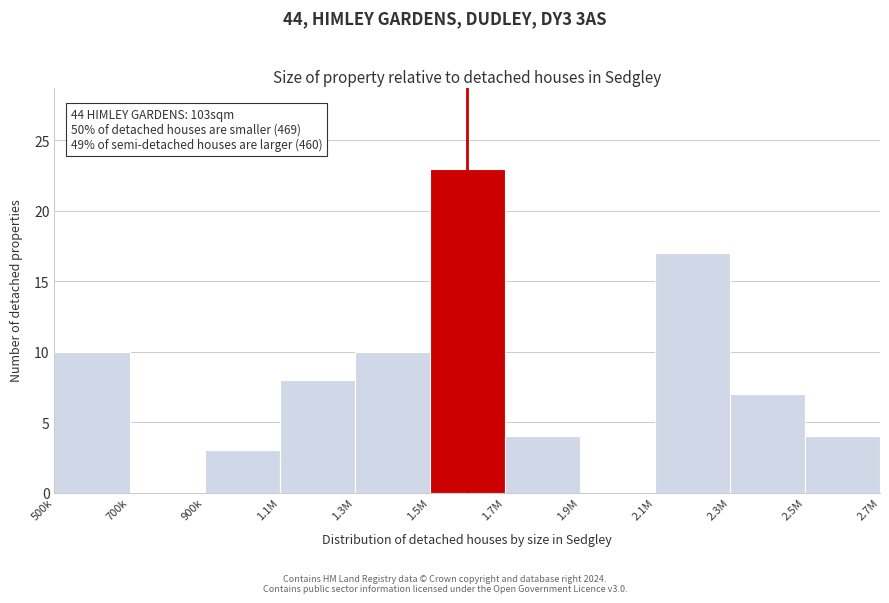

Reading right to left, extract all data points from this chart.

2.5M=4	2.3M=7	2.1M=17	1.9M=0	1.7M=4	1.5M=23	1.3M=10	1.1M=8	900k=3	700k=0	500k=10